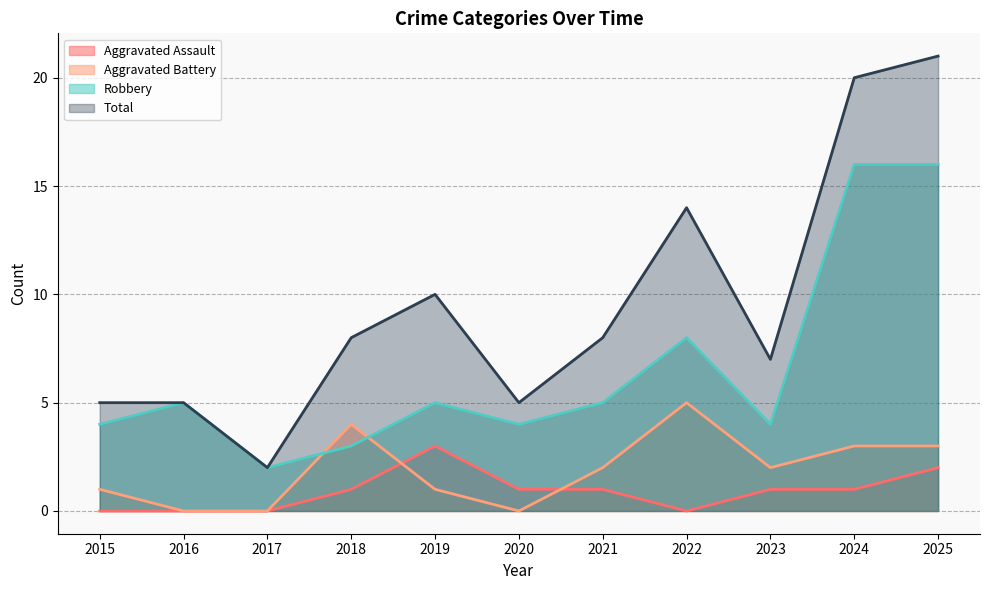

How many lines are shown in the chart?

4